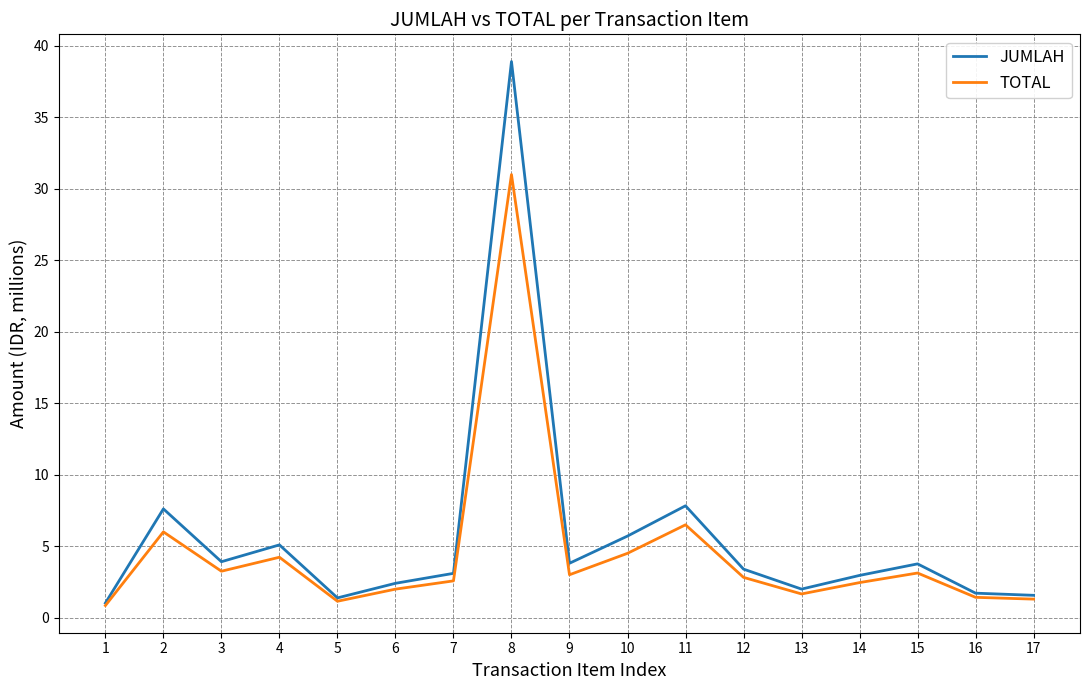

What is the average value of the TOTAL series?

4.6